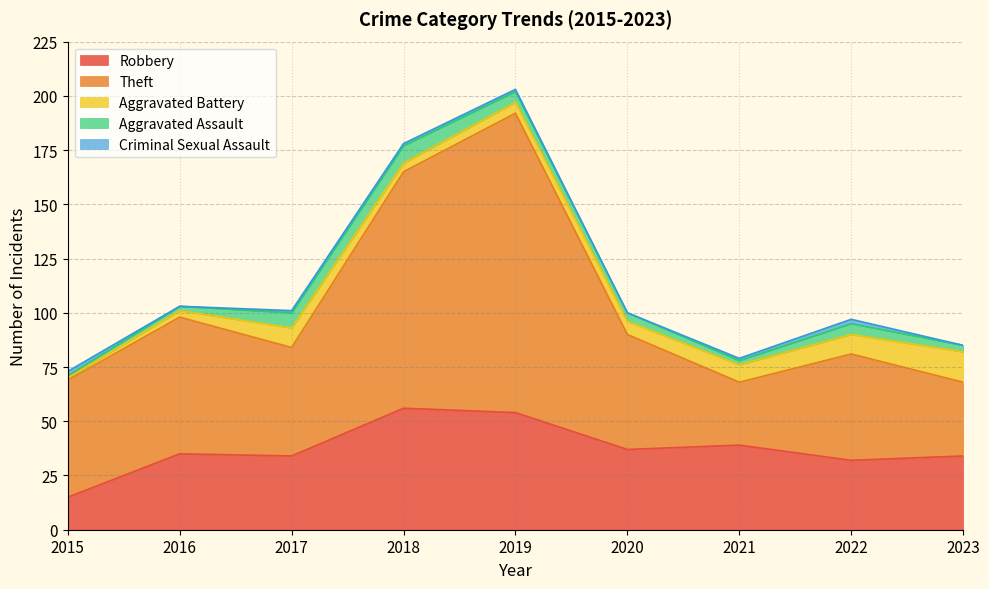

How many Criminal Sexual Assault values are between 0 and 1?

7